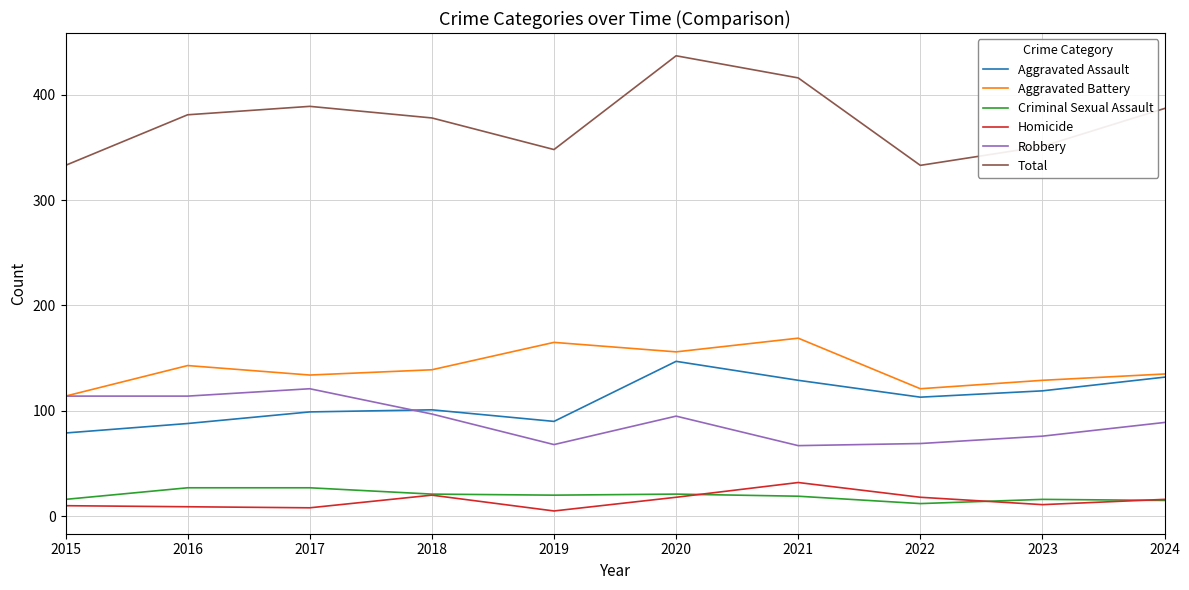

The Aggravated Battery series shows 37 at 2019. True or false?

False